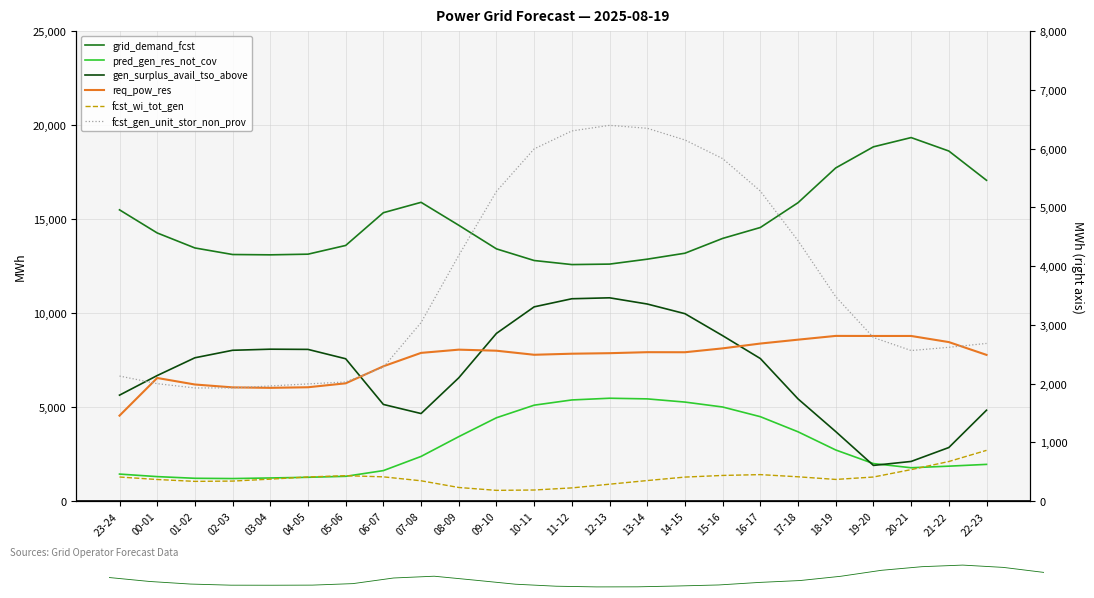

Where does the fcst_wi_tot_gen series first go above 409?

23-24